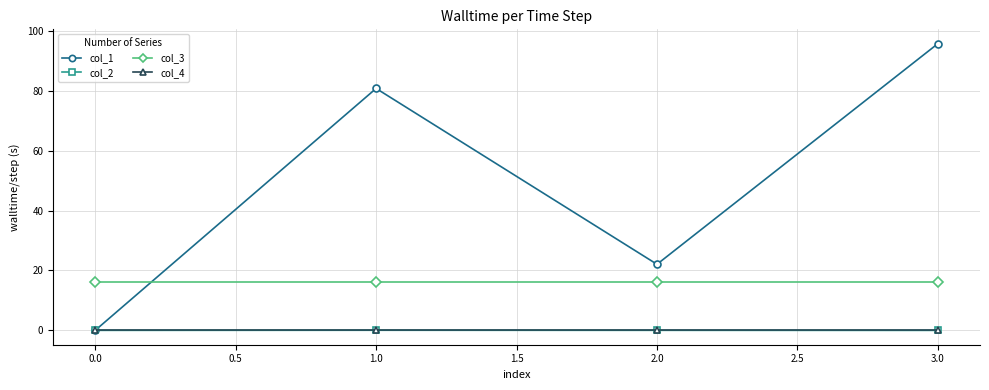

What is the label of the 1st point from the right?

3.0